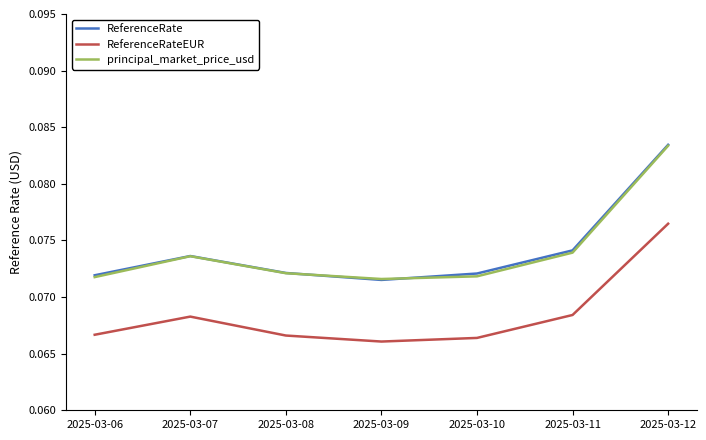

True or false: ReferenceRateEUR and ReferenceRate cross at least once.

False